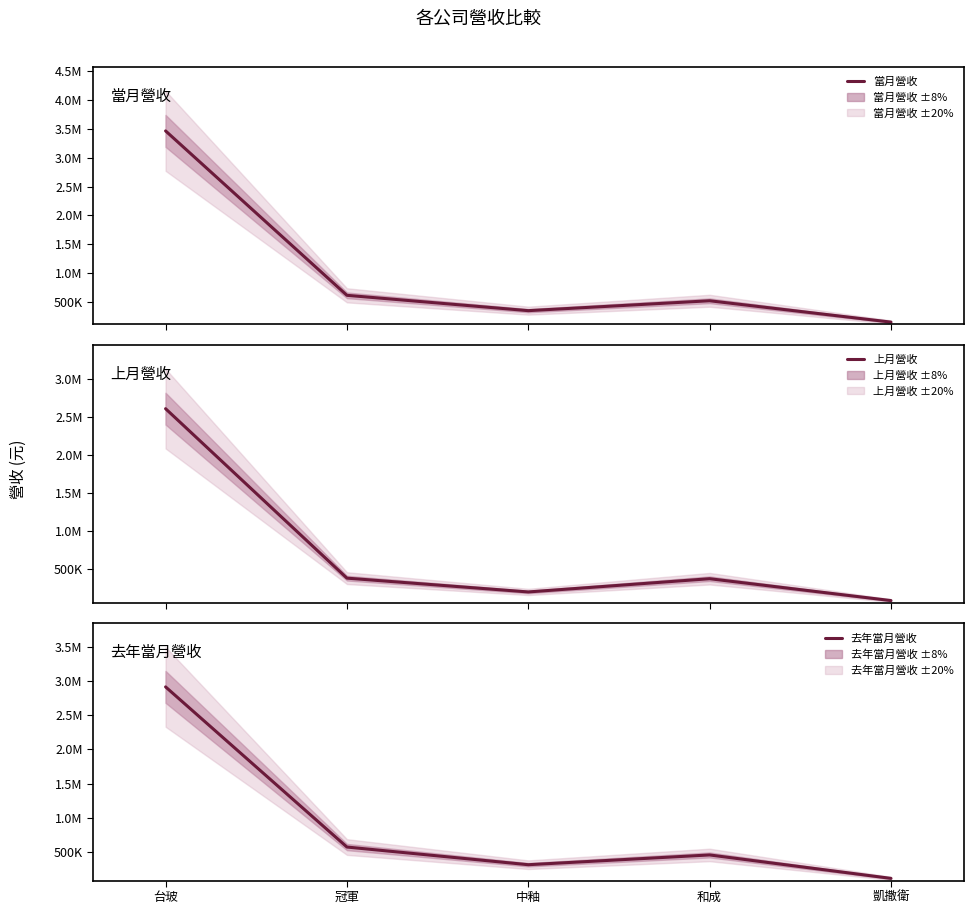

How many interior local valleys does the 去年當月營收 series have?

1